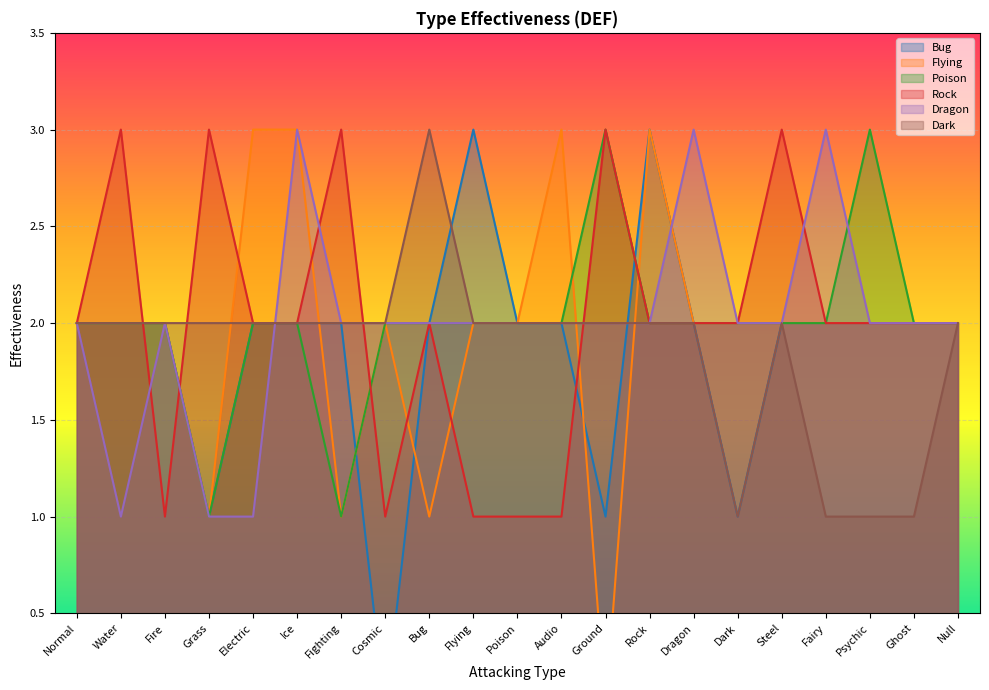

Which category has the lowest value in the Poison series?

Grass